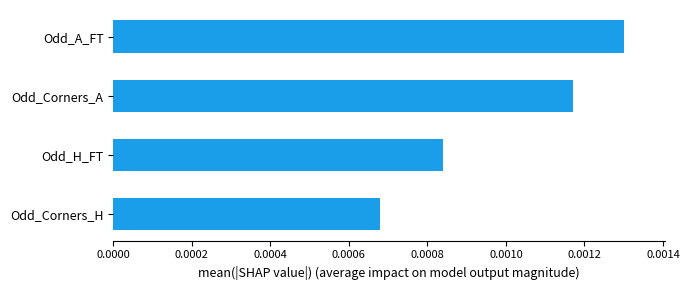

At which label is the value closest to 0?

Odd_Corners_H